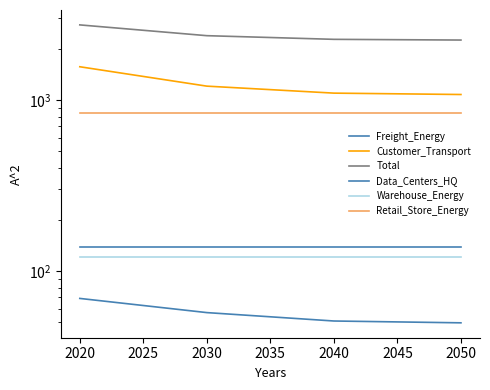

What is the sum of all Customer_Transport values?

4943.3